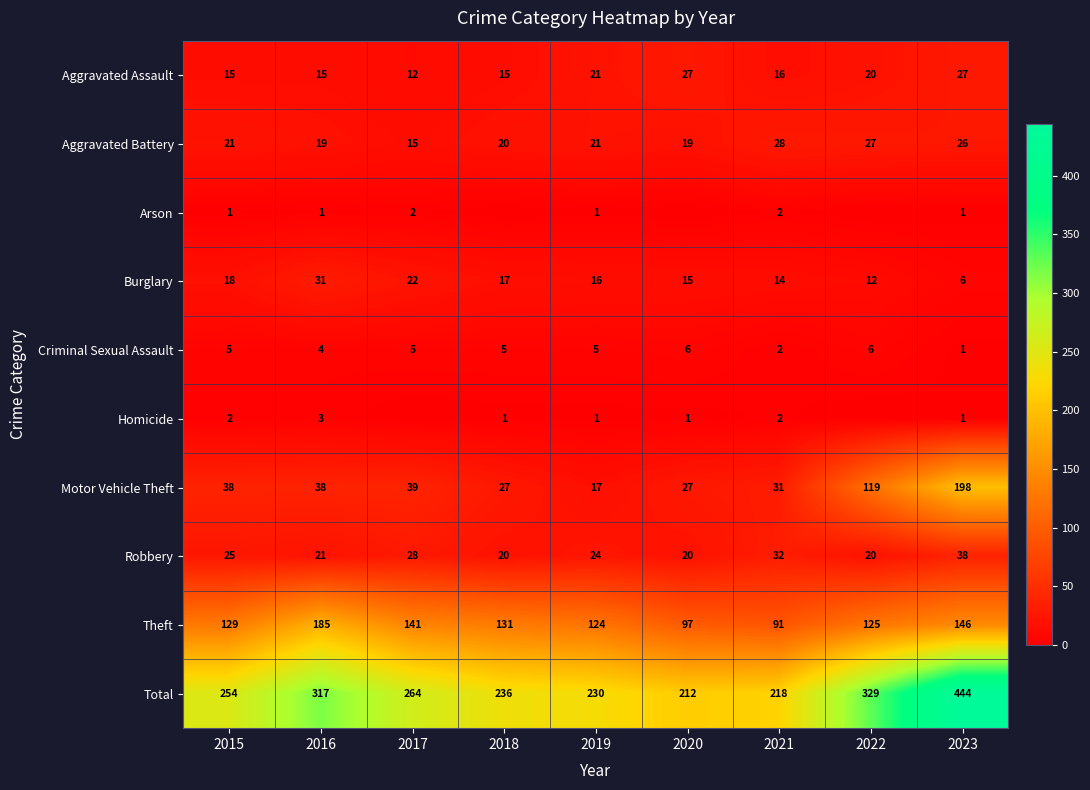

Where does the Aggravated Assault series first go above 16?

2019